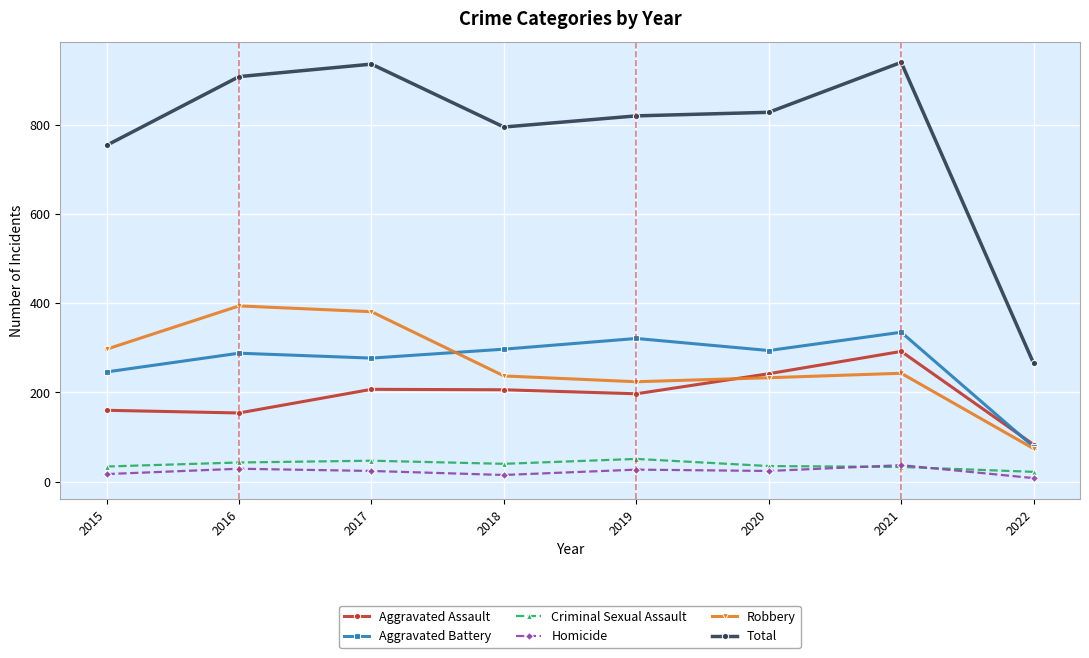

True or false: Total and Homicide intersect in this chart.

False